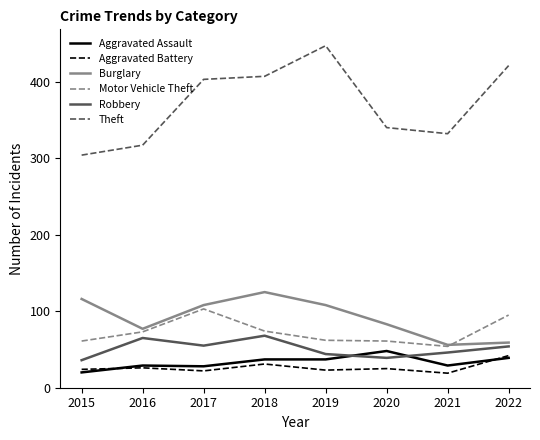

True or false: Theft and Aggravated Assault cross at least once.

False